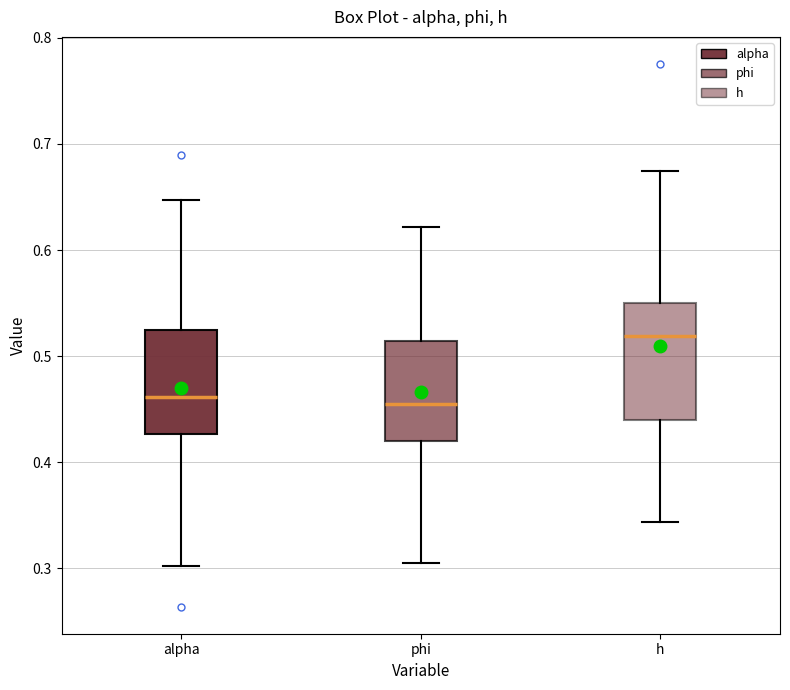

Reading left to right, transcribe this box plot: for each box, give where its median line is, the range the box spans, and where its two whiskers end, as read against the y-axis. The values are not printed on the chart, so give them approximately, as read against the axis.

alpha: median 0.46, box 0.43 to 0.52, whiskers 0.30 to 0.65
phi: median 0.45, box 0.42 to 0.51, whiskers 0.30 to 0.62
h: median 0.52, box 0.44 to 0.55, whiskers 0.34 to 0.67